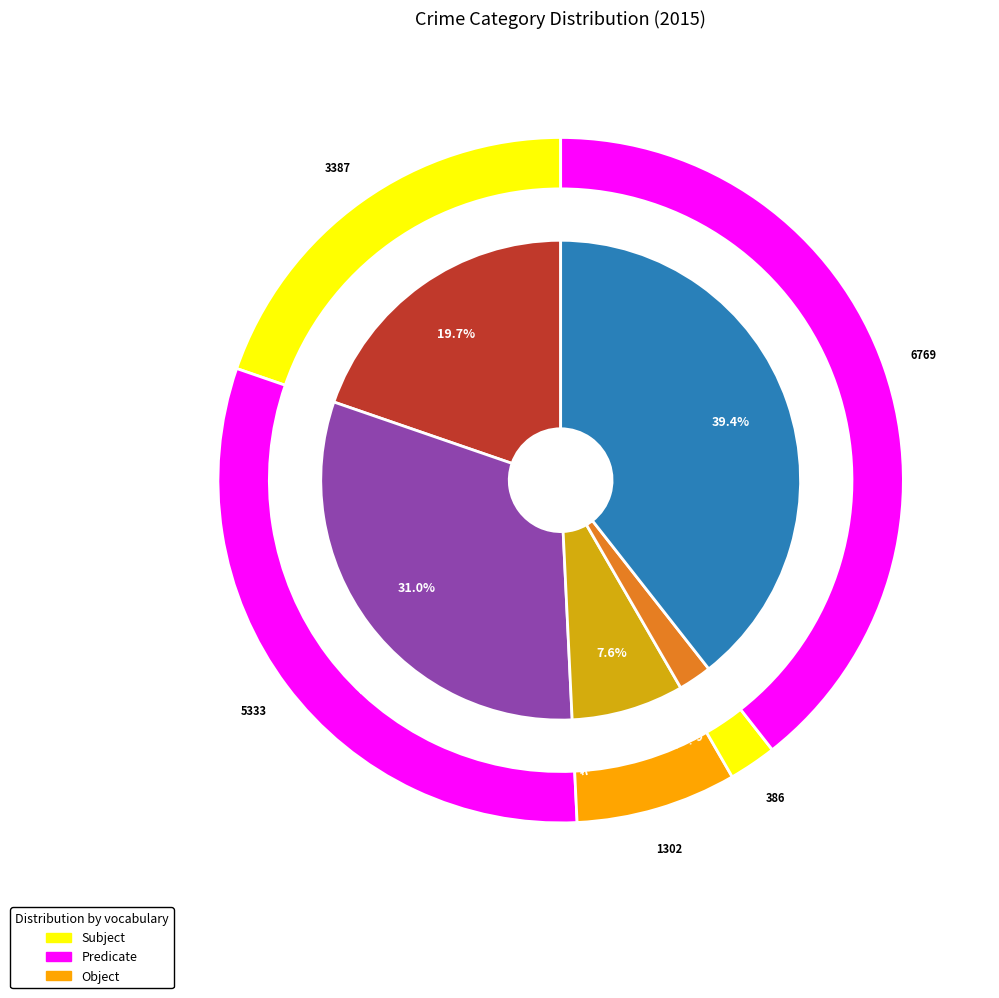

Approximately how many times larger is the value at Aggravated Battery compared to Robbery?

0.8